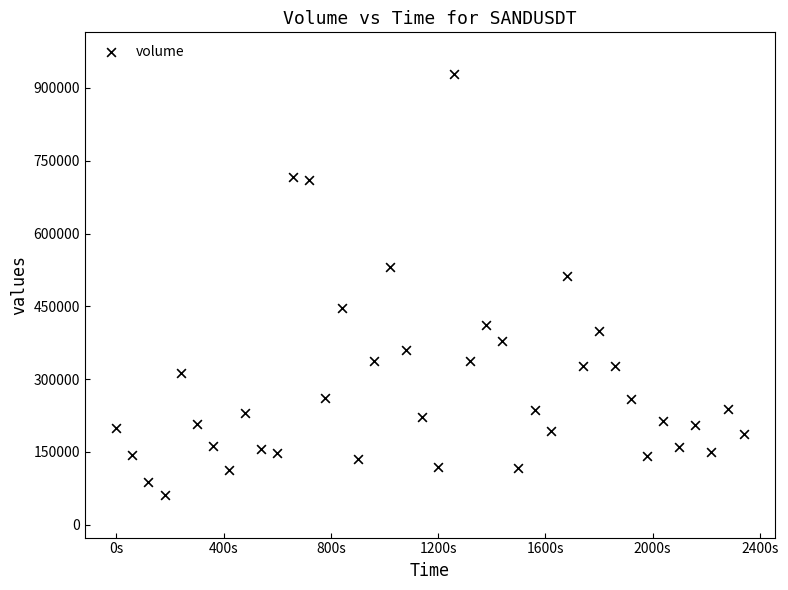

What is the range of Y values (max minus min)?

867609